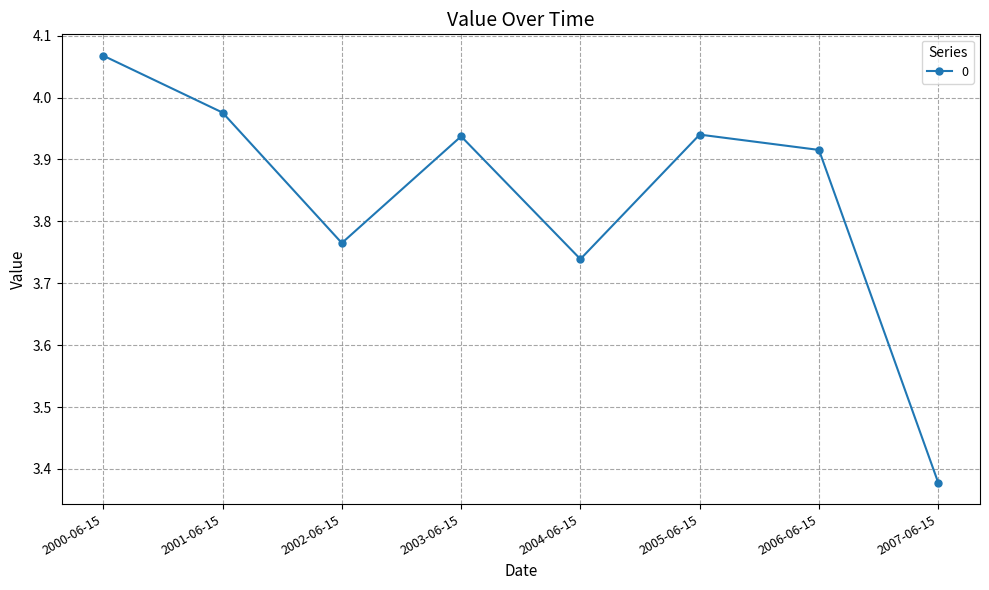

Which has a higher value, 2003-06-15 or 2004-06-15?

2003-06-15